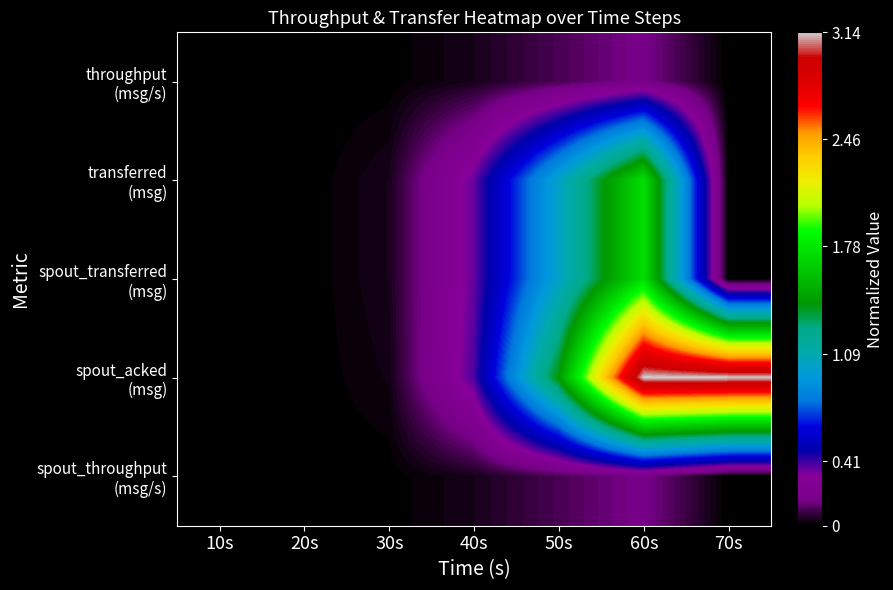

Which series has the widest spread of values?

spout_acked (msg)